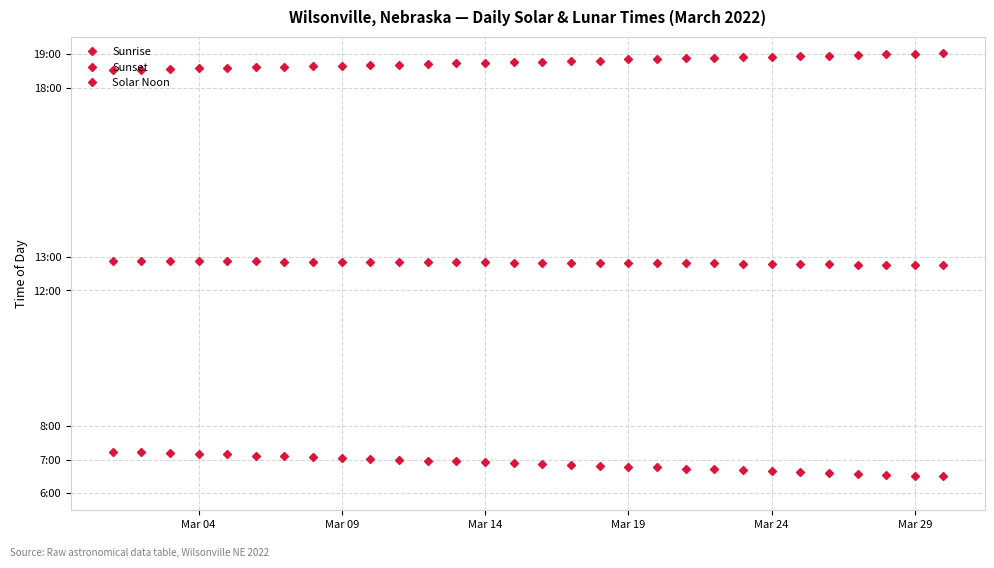

True or false: Sunrise and Solar Noon cross at least once.

False